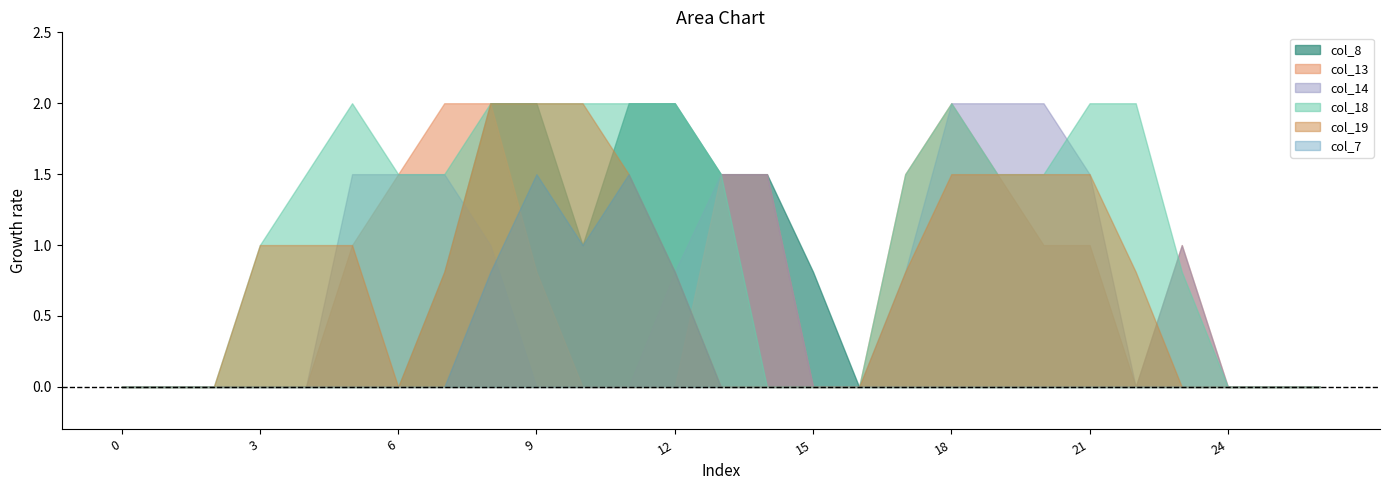

The value of col_8 at 18 is 0.0. True or false?

True